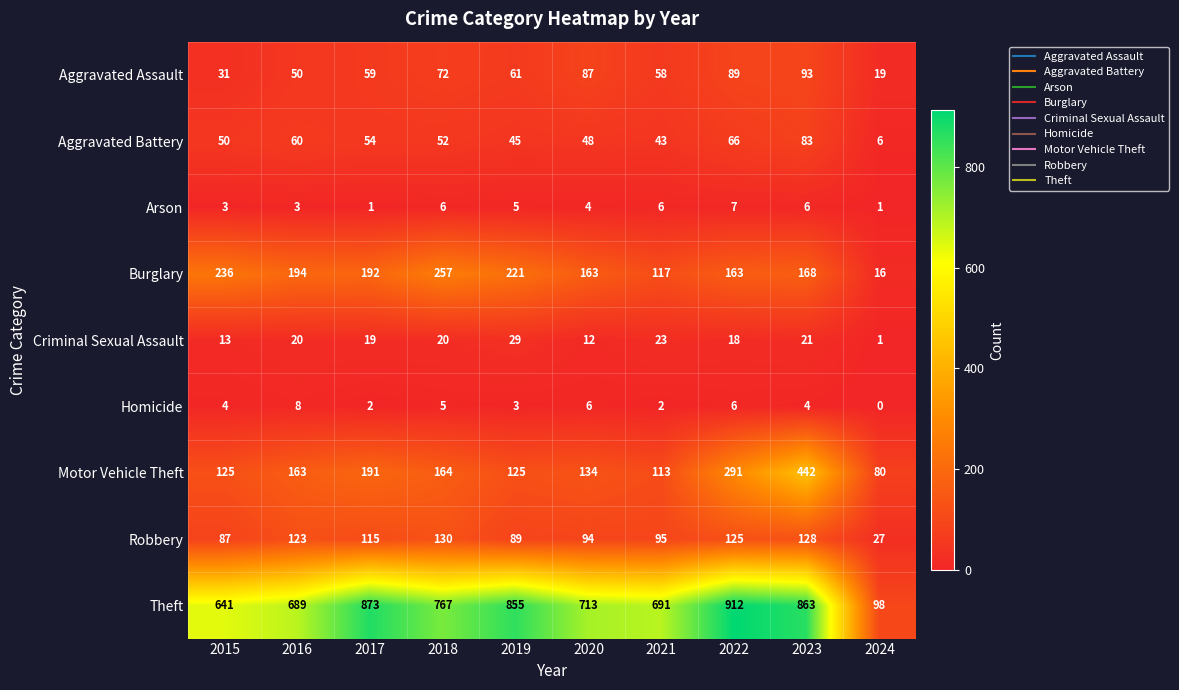

What is the lowest value of the Aggravated Battery series?

6